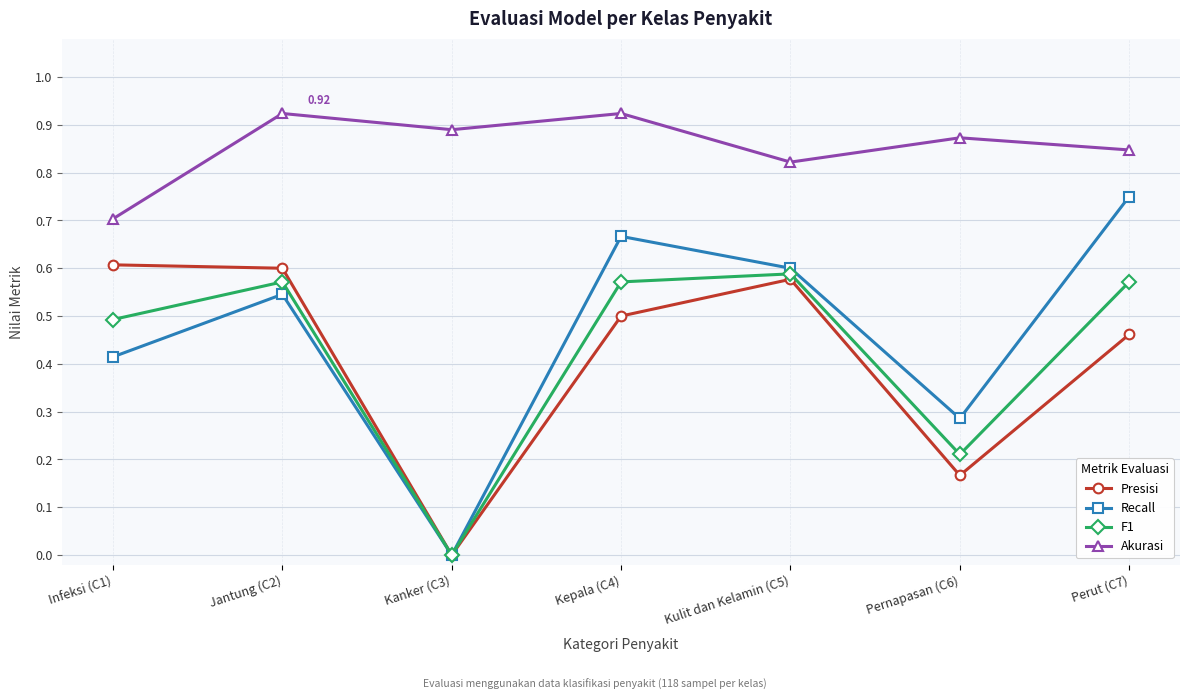

Which series has the largest total across all categories?

Akurasi